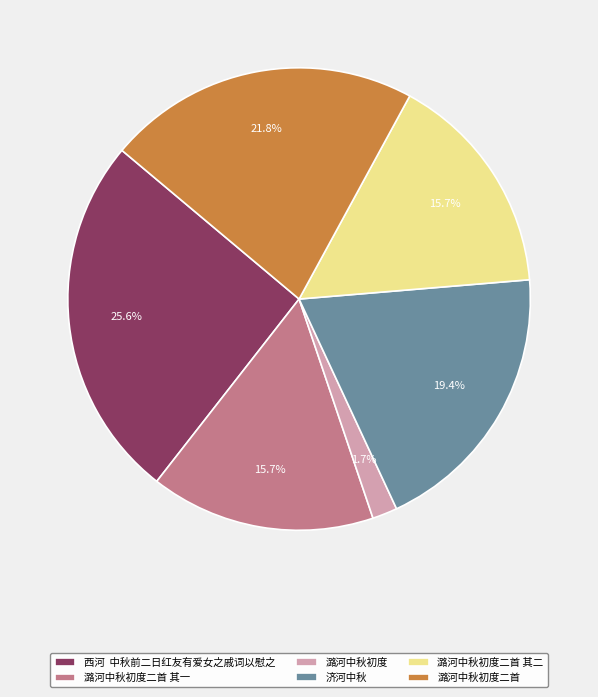

To the nearest percent, what portion does 潞河中秋初度二首 其一 represent?

16%